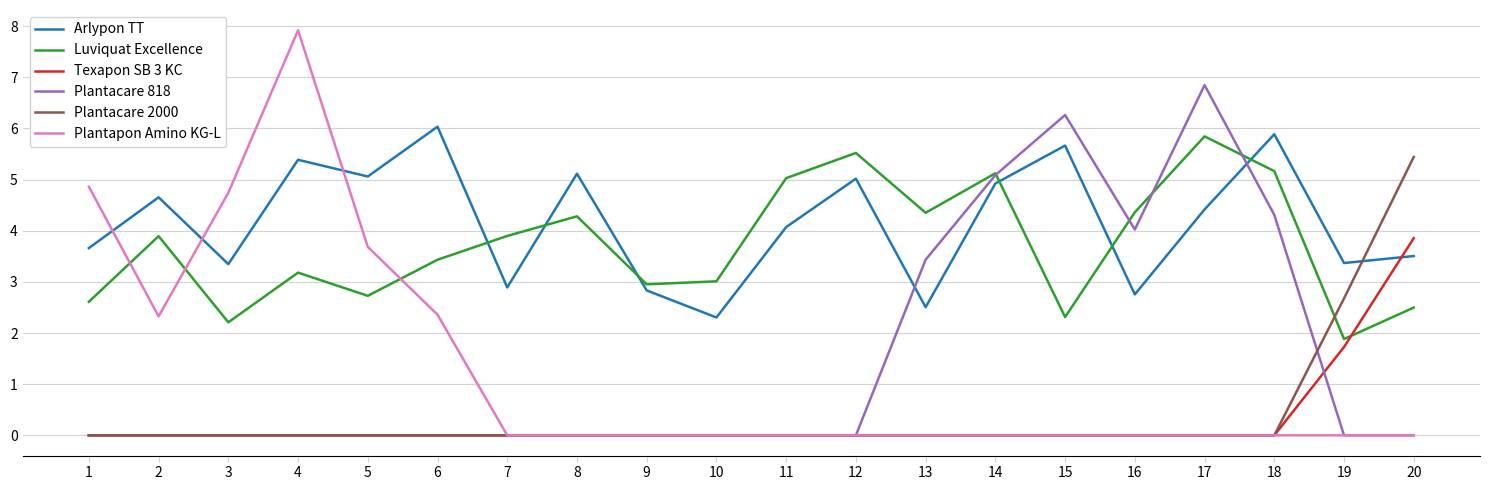

How many lines are shown in the chart?

6